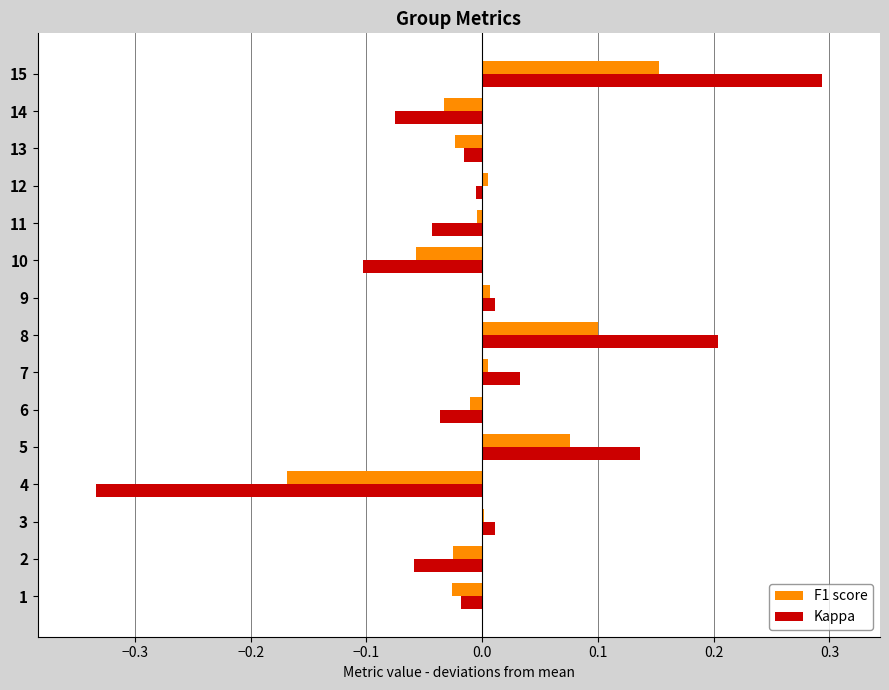

At which category does the chart reach its peak across all series?

15